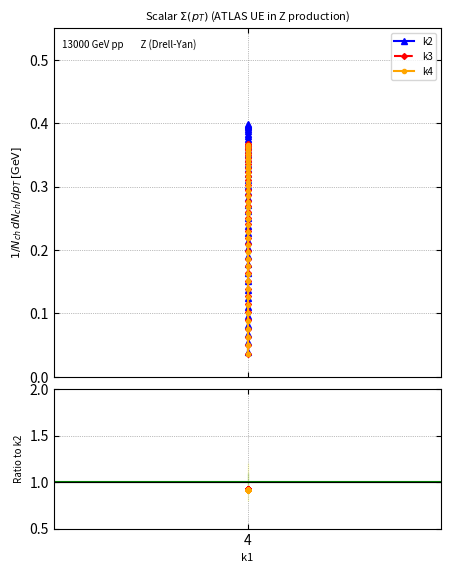

True or false: k3 and k2 intersect in this chart.

False